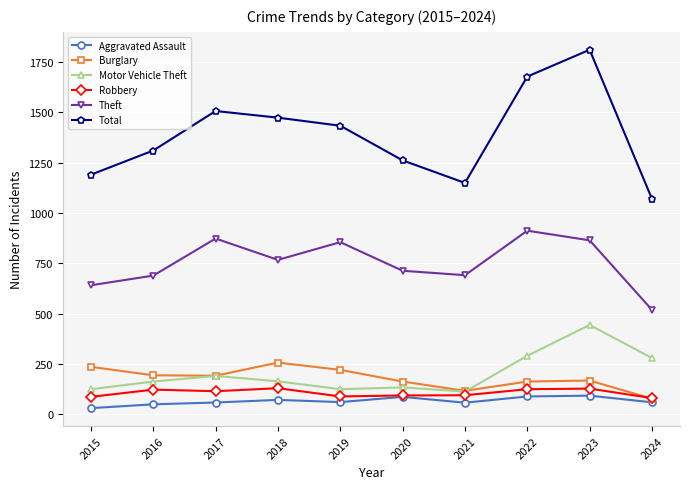

At which label does Aggravated Assault first exceed 61?

2018